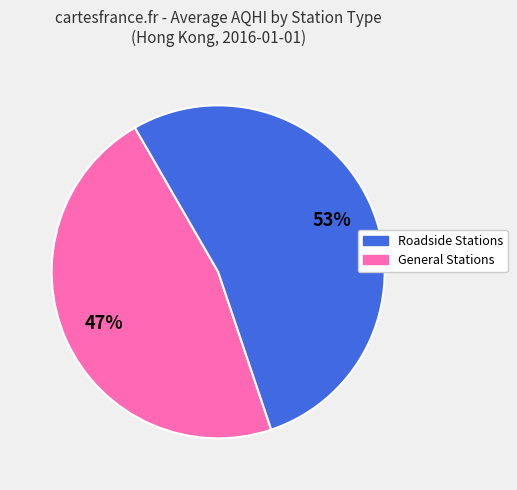

Does any single category account for the majority?

Yes